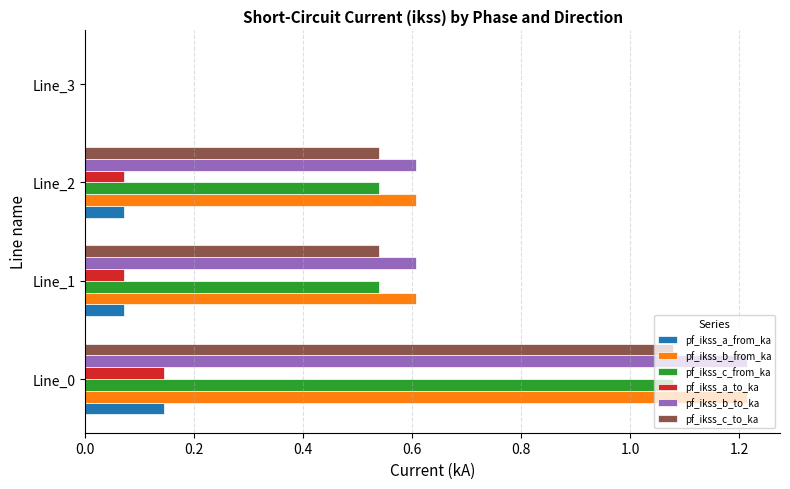

What is the sum of all pf_ikss_c_to_ka values?

2.2